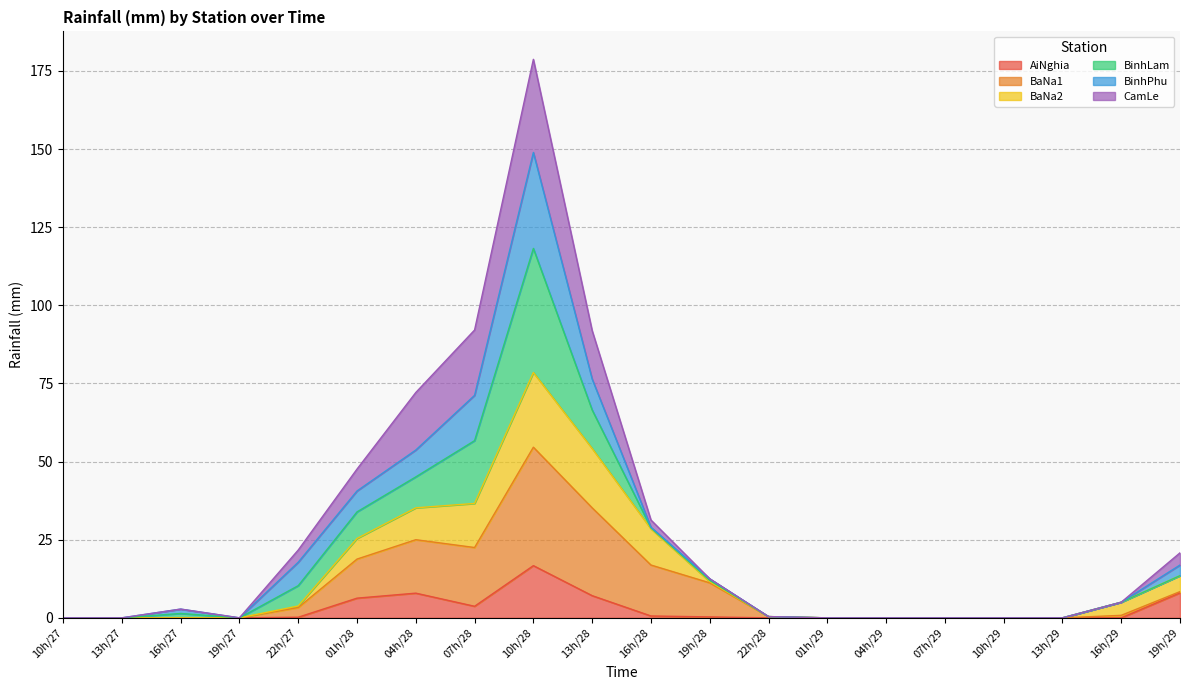

At which category is the sum across all series the highest?

10h/28